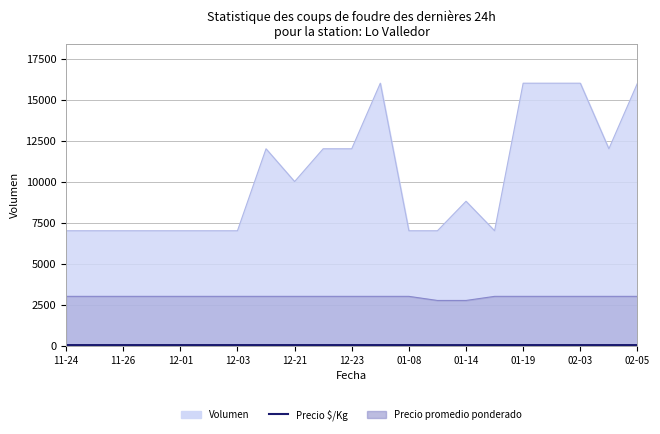

How many lines are shown in the chart?

1